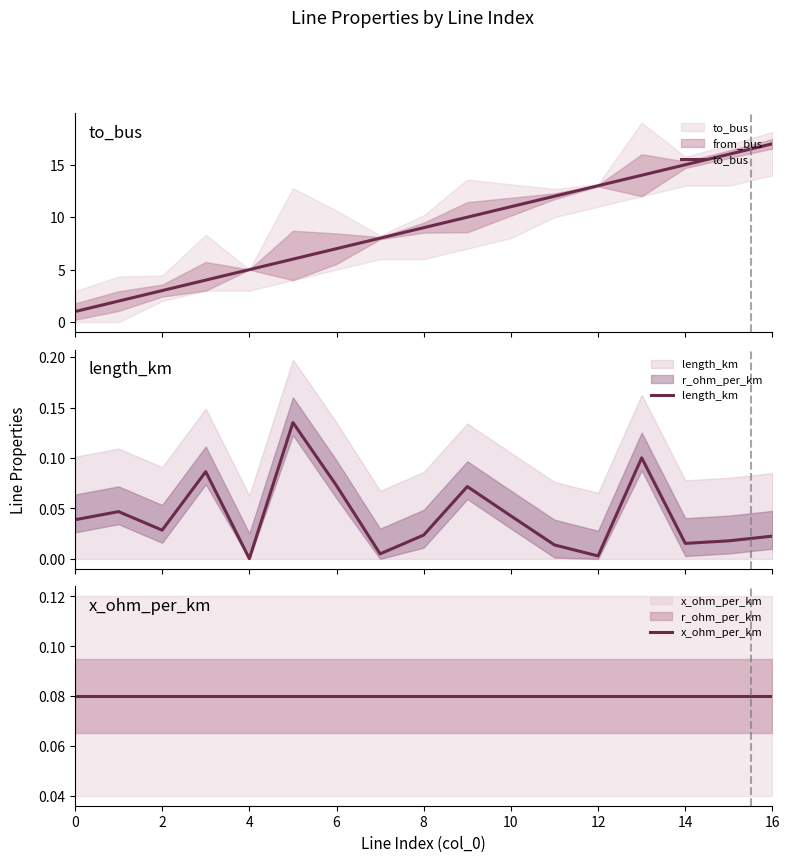

What is the difference between the second highest and minimum values in the length_km series?

0.1